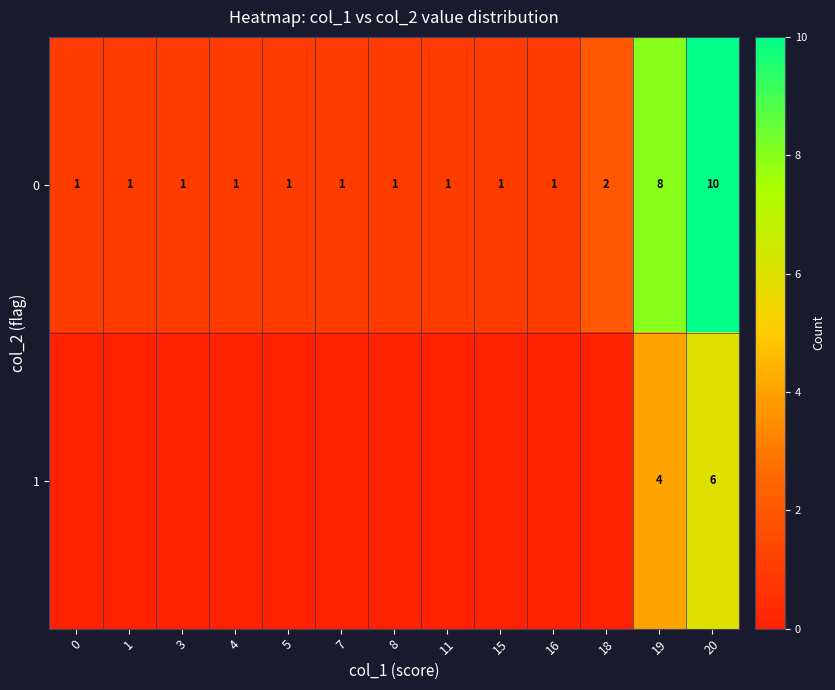

How many distinct data groups are displayed?

2